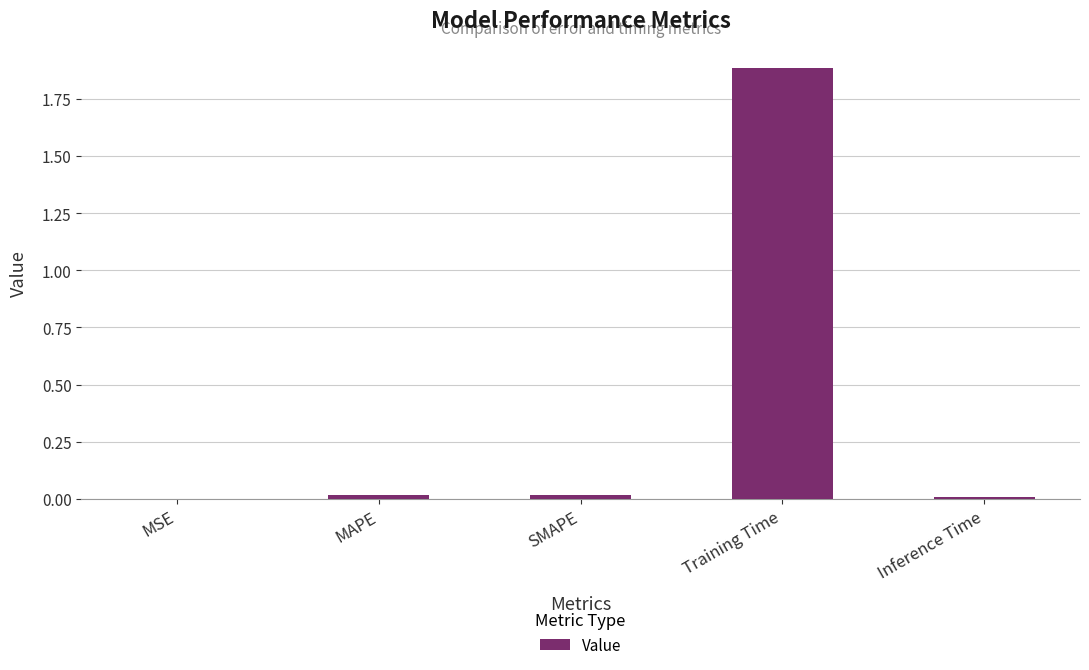

True or false: the data shows 0.0 at SMAPE.

True